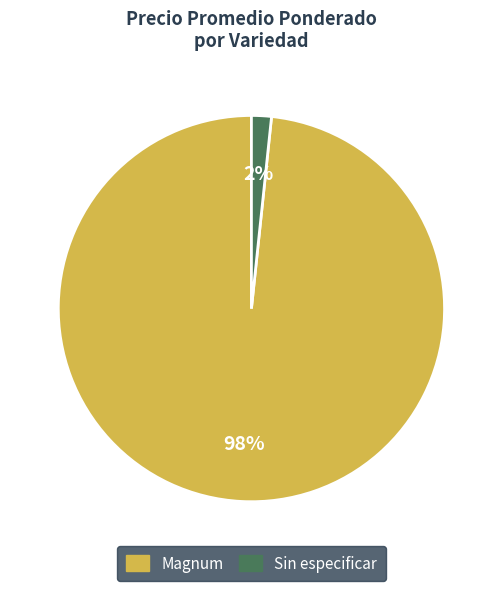

How many segments does this pie chart have?

2